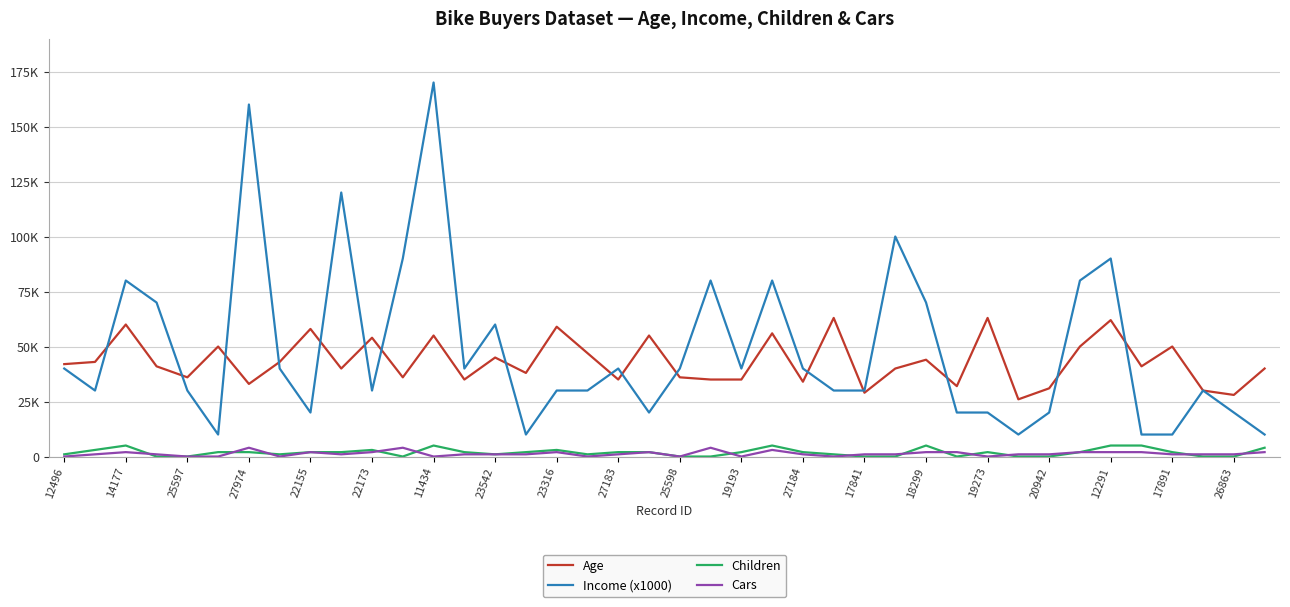

What are all the series names shown in the legend?

Age, Income (x1000), Children, Cars